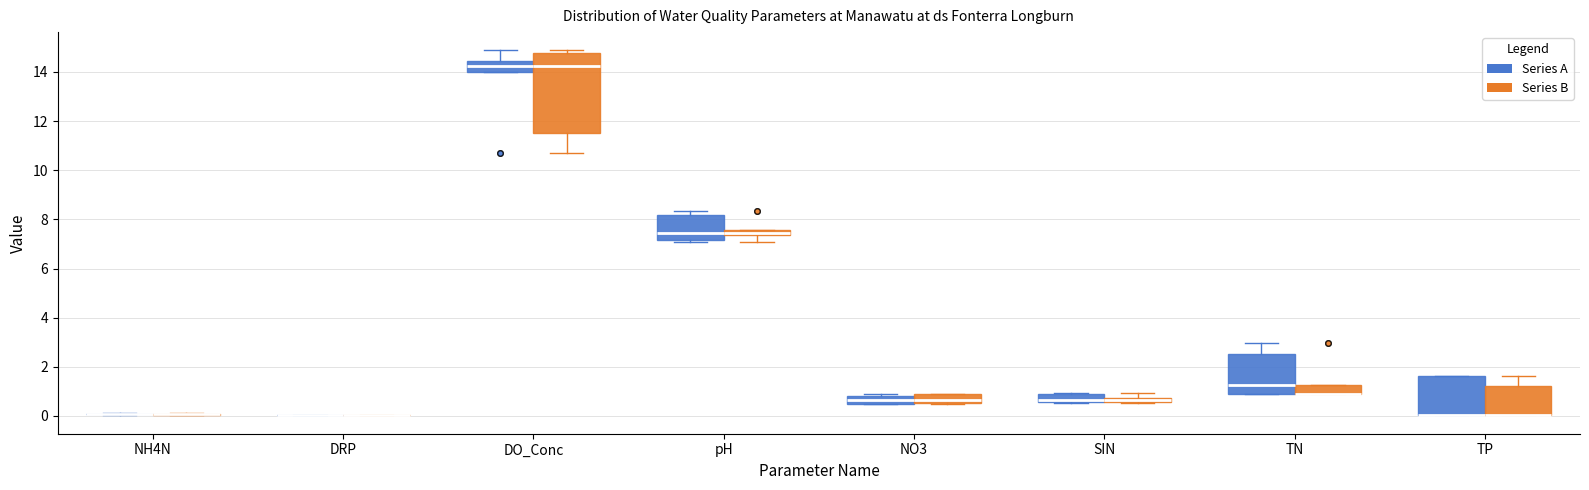

Comparing the boxes themselves (not the whiskers), which one is the tallest?

DO_Conc (Series B)